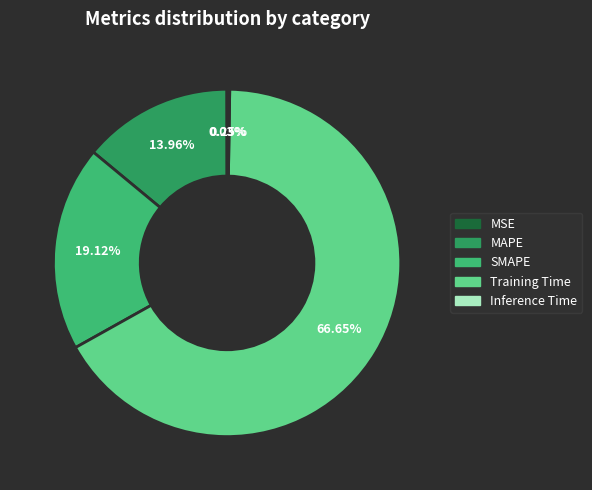

Does any single category account for the majority?

Yes